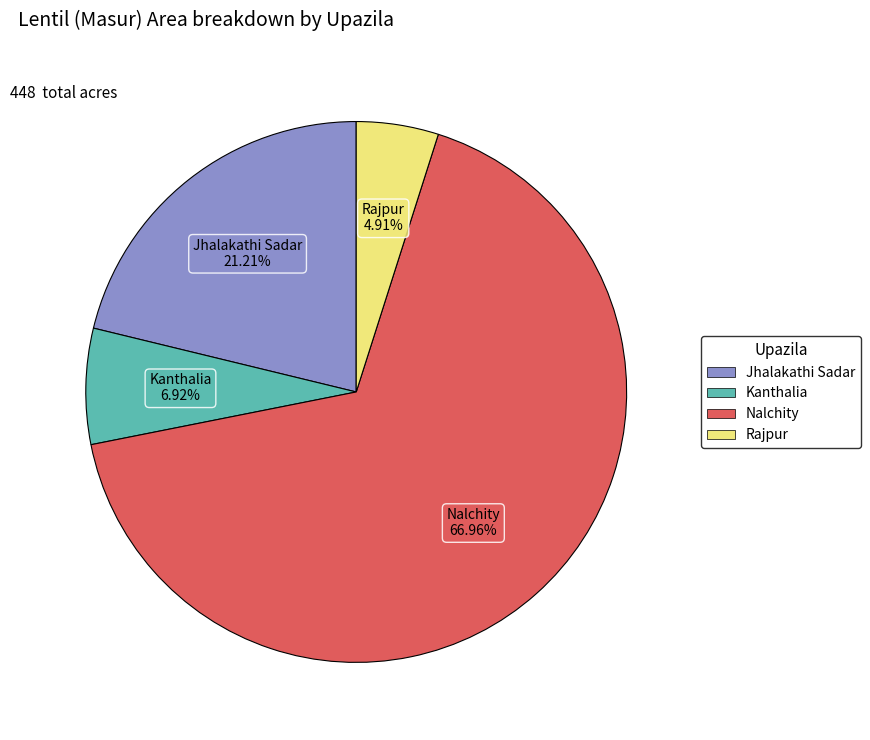

What is the largest slice in the pie chart?

Nalchity